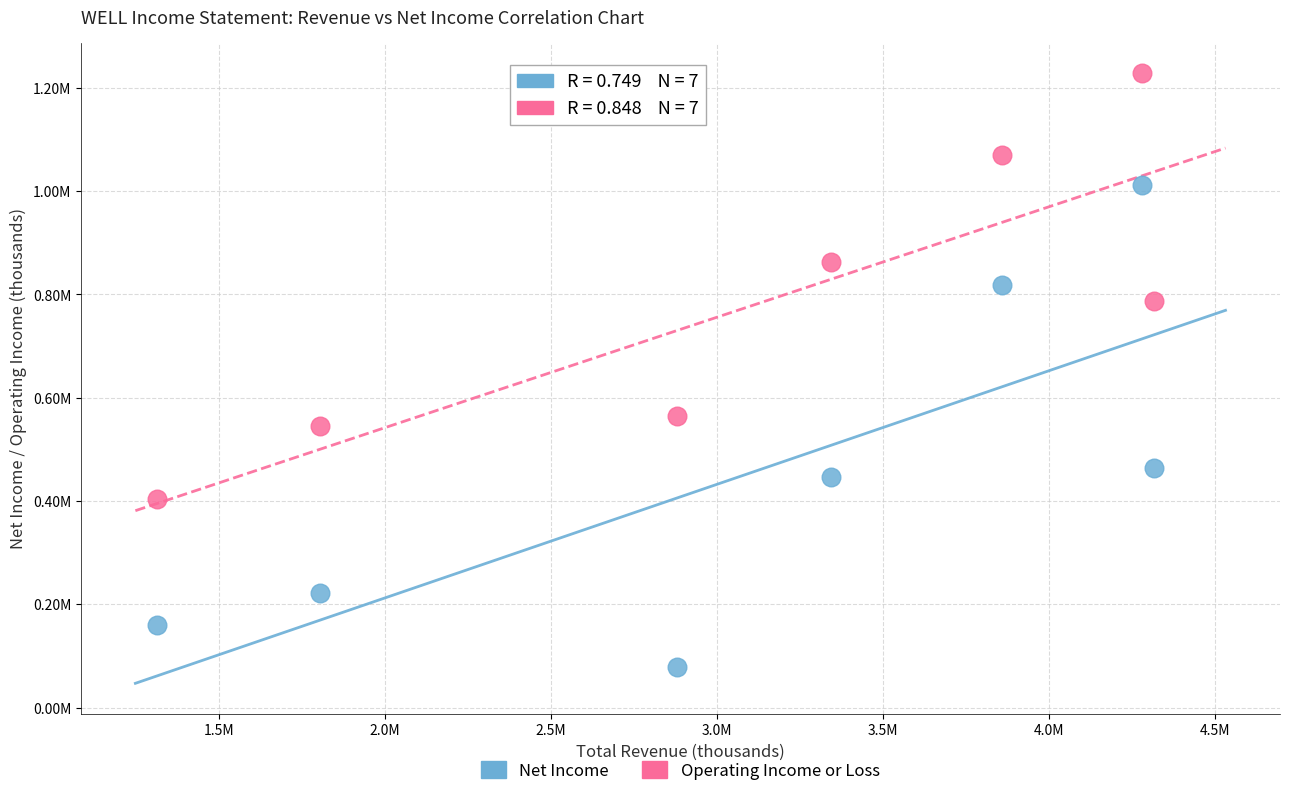

Which series reaches the maximum Y coordinate?

Operating Income or Loss